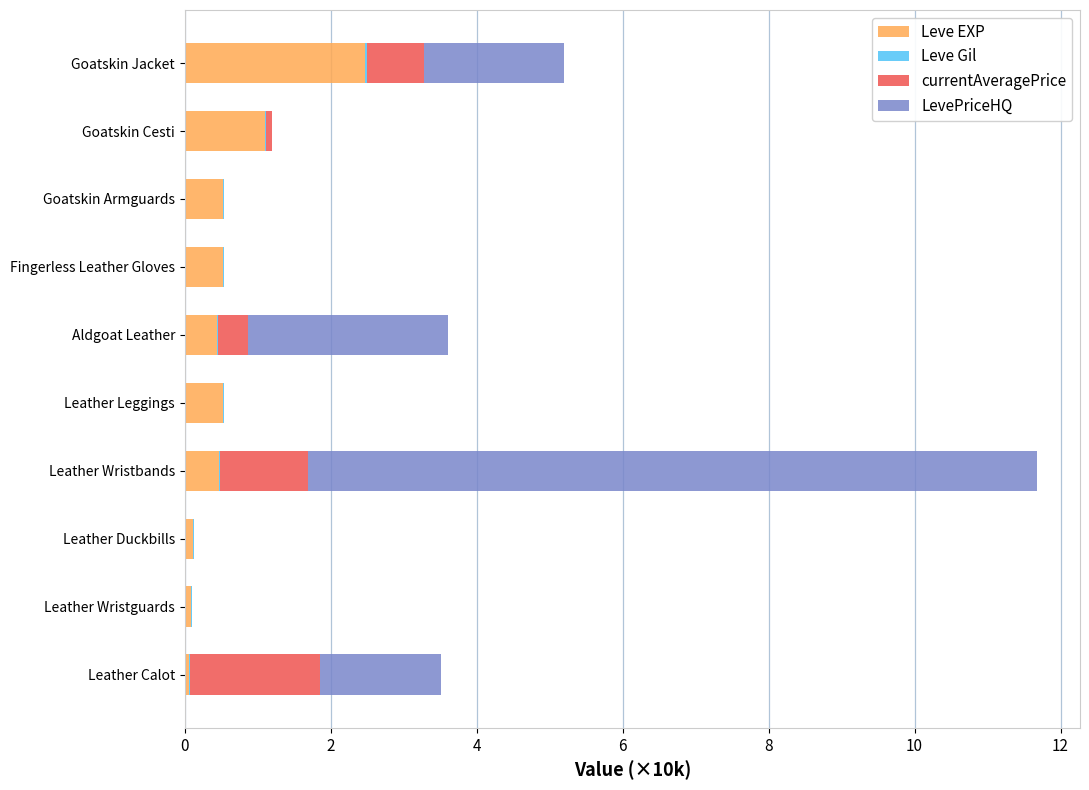

What is the maximum value for Leve EXP?

2.5